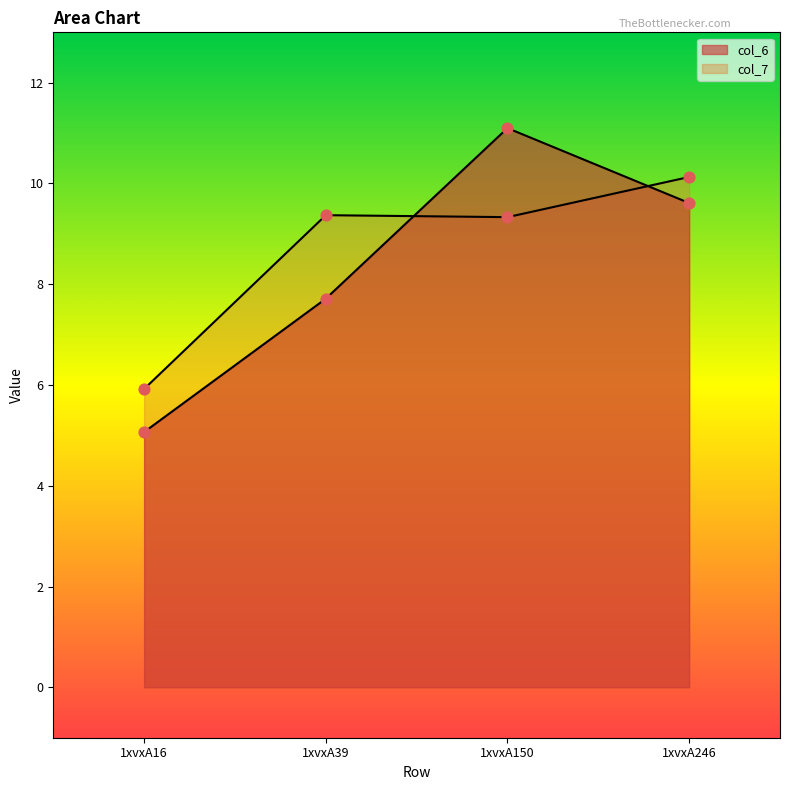

At how many categories does at least one series exceed 8?

3